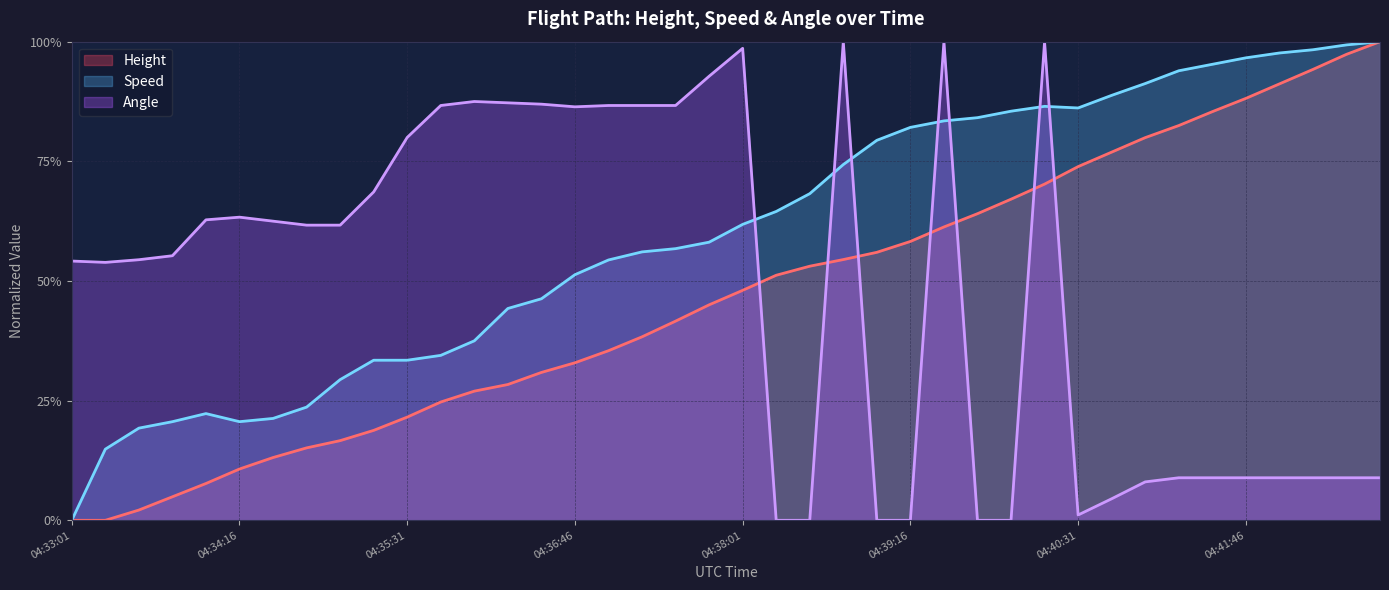

Count the number of categories in the chart.

40